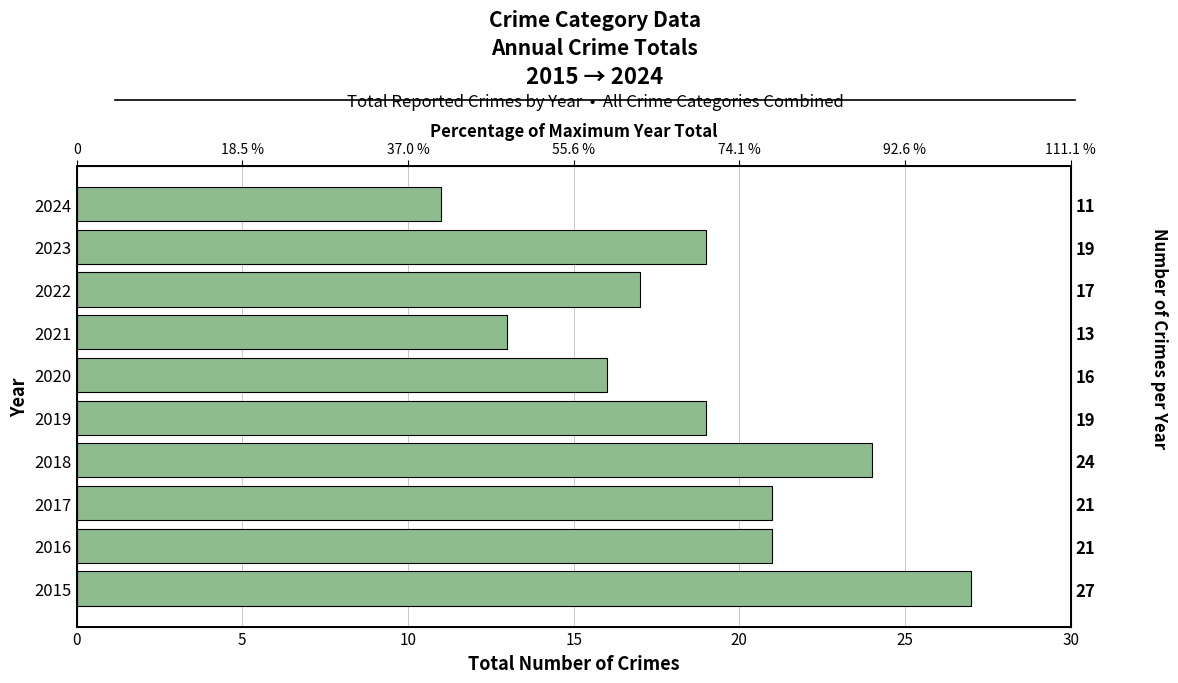

What is the change in value from 8 to 9?

-8